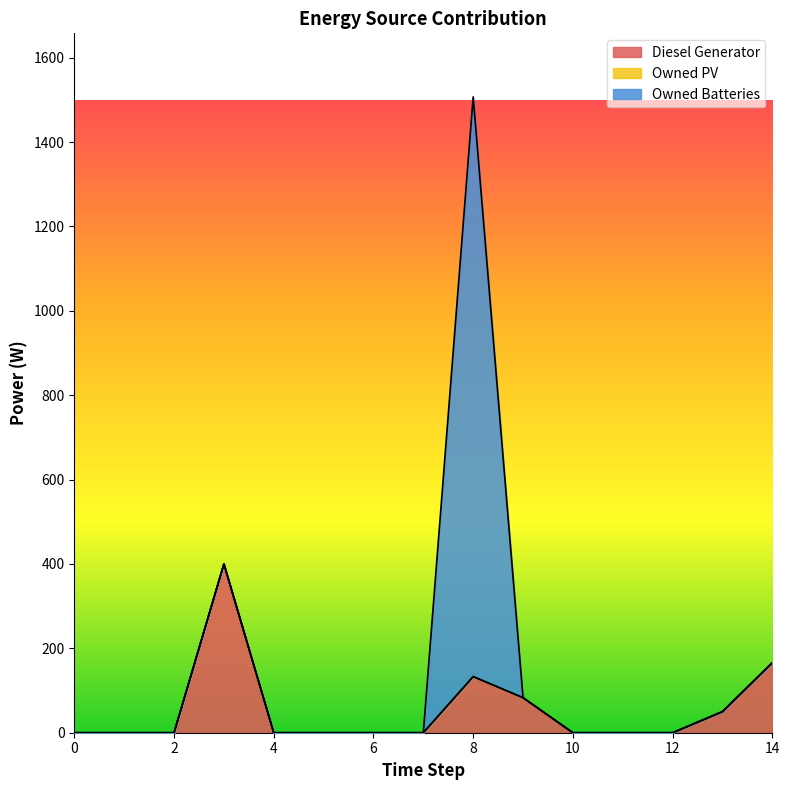

Does the chart have visible grid lines?

No